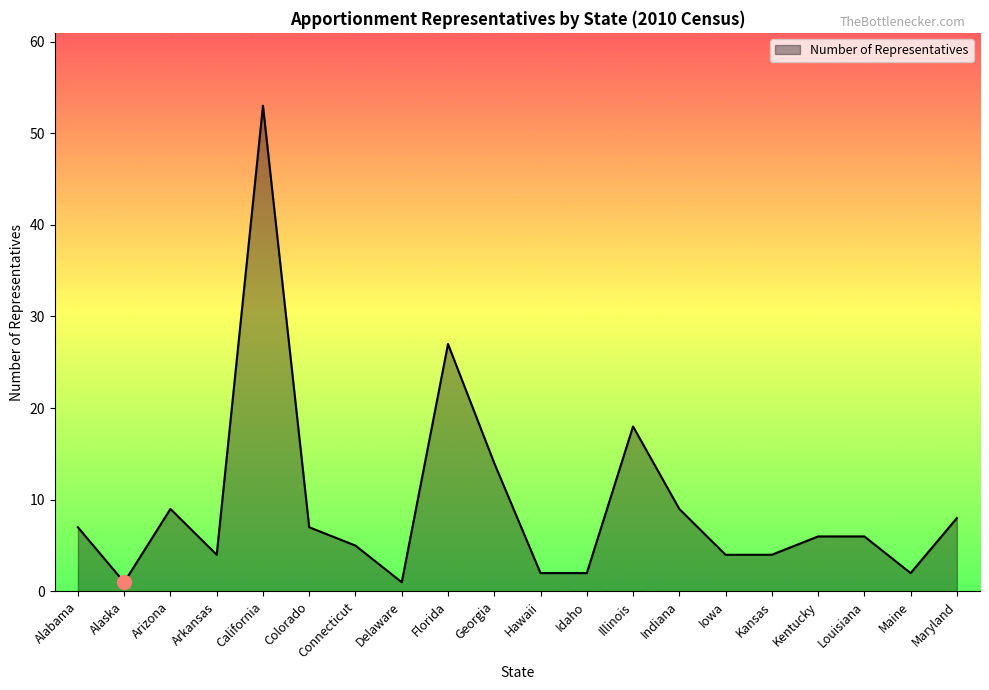

Which has a higher value, Kansas or Arizona?

Arizona